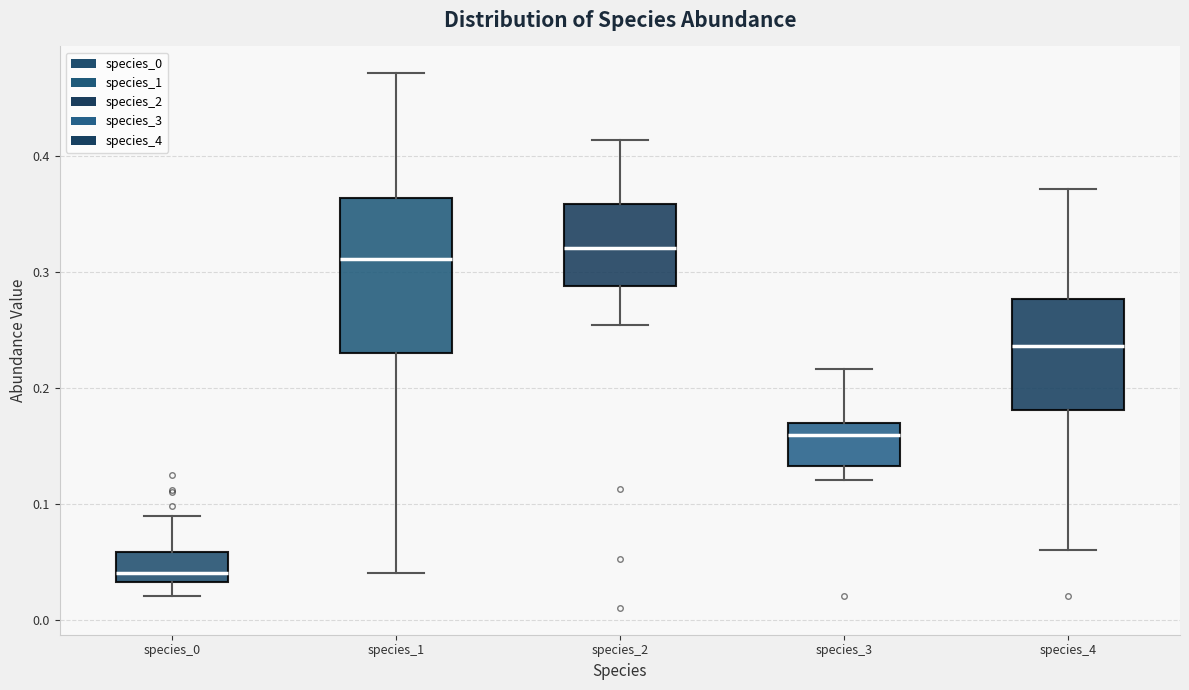

Reading left to right, read every box against the y-axis: the position of its median line, the range the box covers, and the ends of its whiskers. The values are not printed on the chart, so give them approximately, as read against the axis.

species_0: median 0.04, box 0.03 to 0.06, whiskers 0.02 to 0.09
species_1: median 0.31, box 0.23 to 0.36, whiskers 0.04 to 0.47
species_2: median 0.32, box 0.29 to 0.36, whiskers 0.25 to 0.41
species_3: median 0.16, box 0.13 to 0.17, whiskers 0.12 to 0.22
species_4: median 0.24, box 0.18 to 0.28, whiskers 0.06 to 0.37